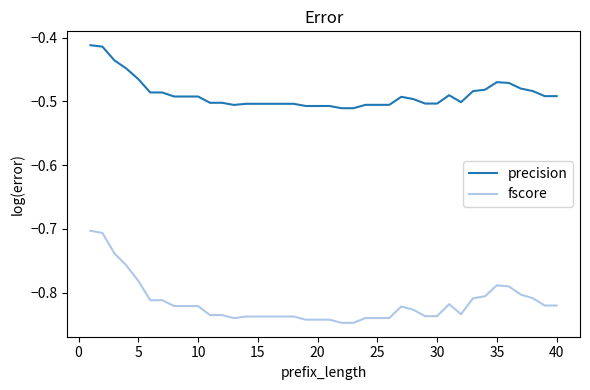

List the series in order of their peak value, highest first.

precision, fscore